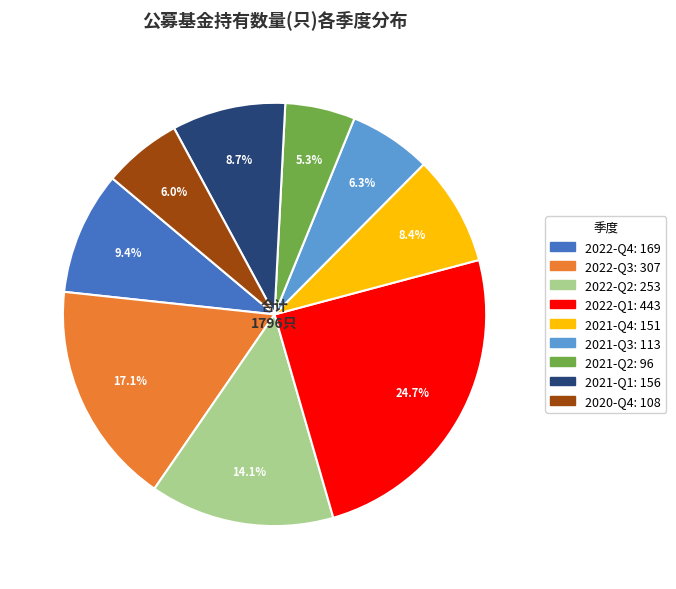

Which slice is the largest?

2022-Q1